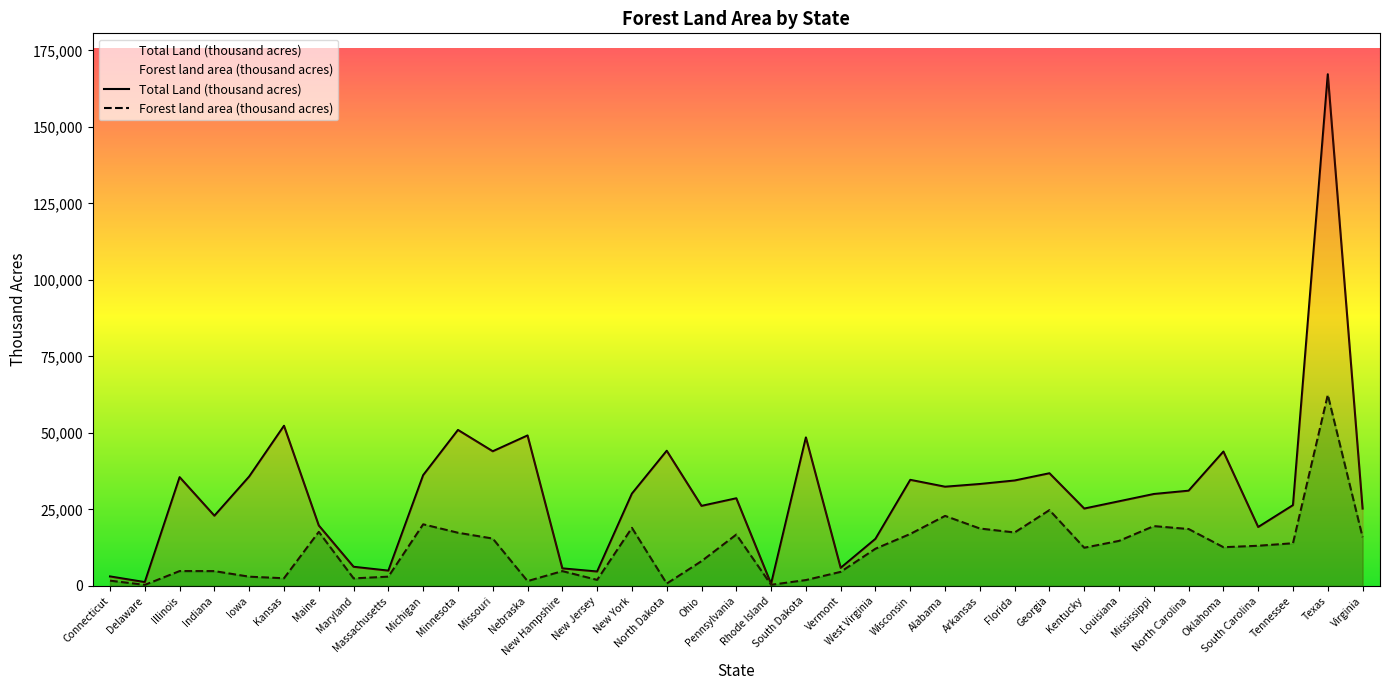

At which category does the chart reach its peak across all series?

Texas